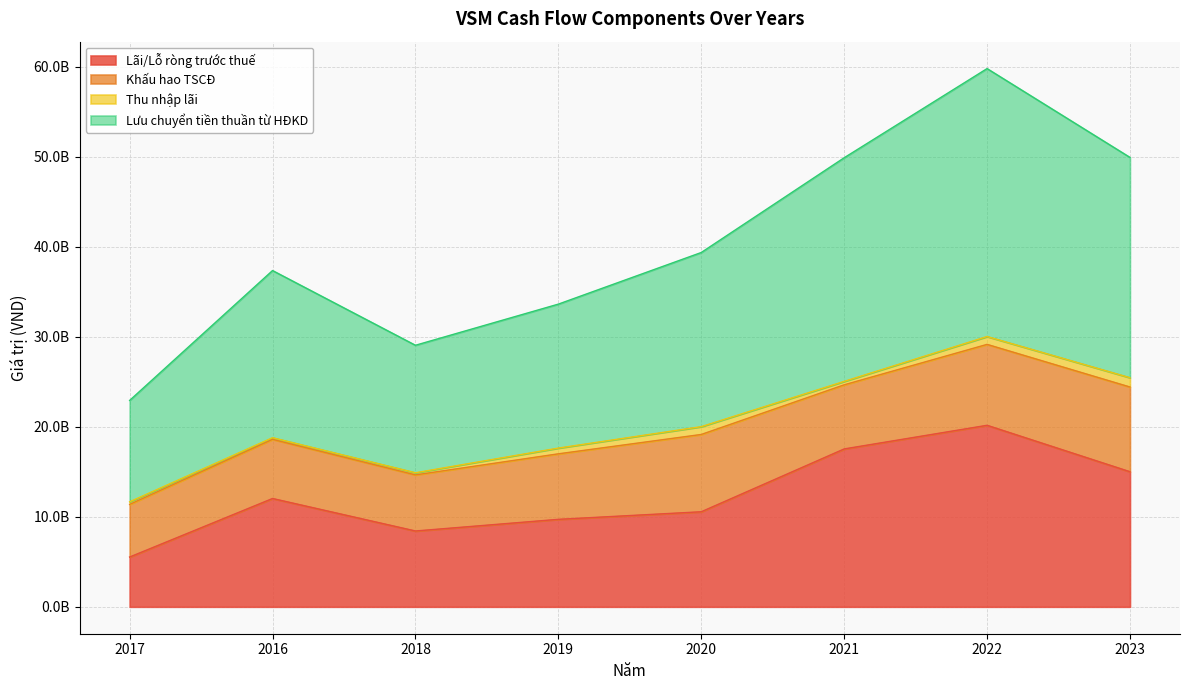

Does the chart display data point markers on the line(s)?

No